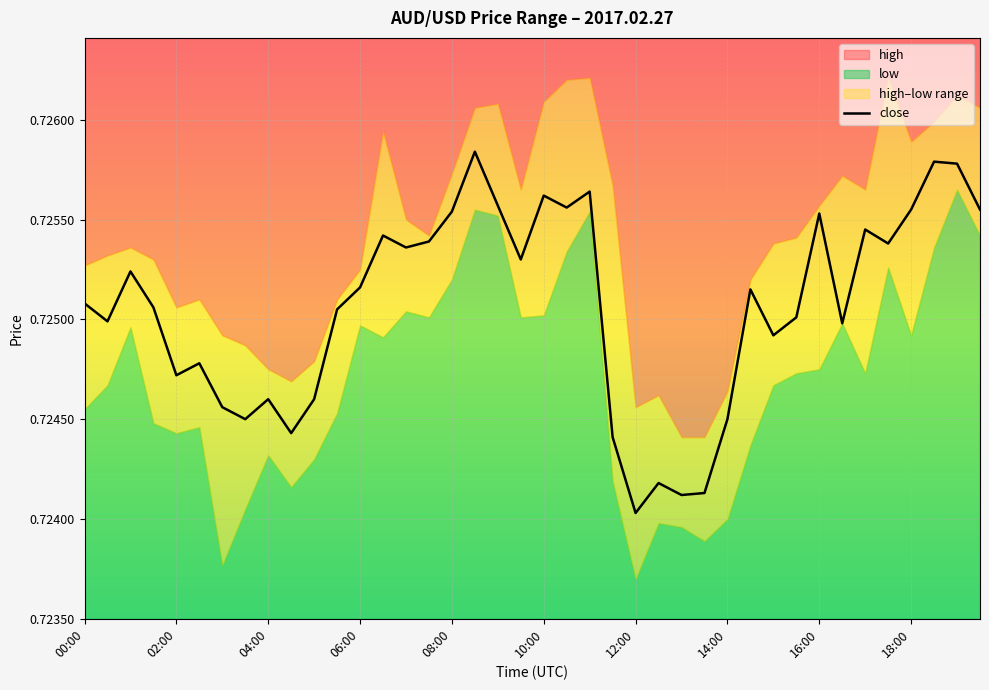

The close series shows 1.2 at 16:00. True or false?

False